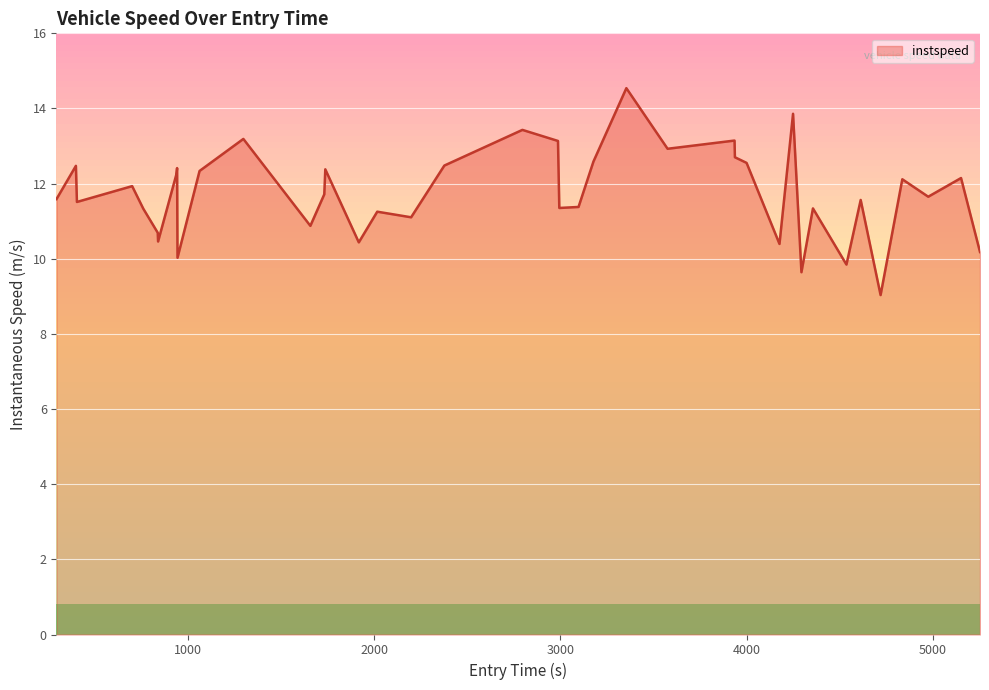

What is the difference between the maximum and minimum values?

5.5